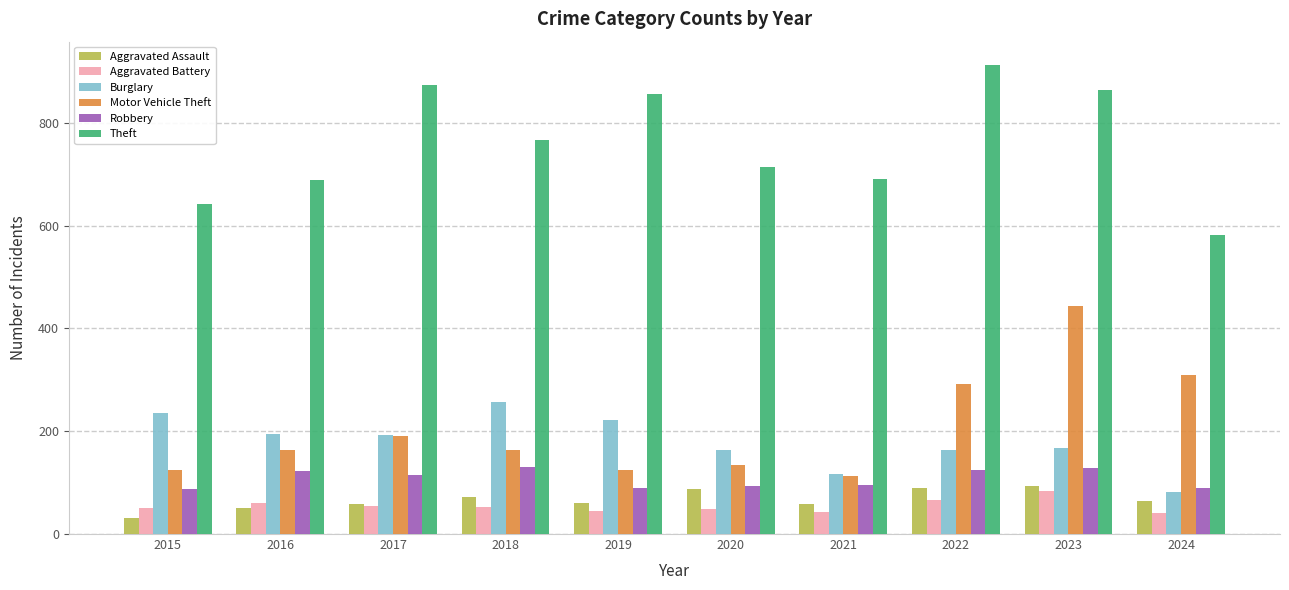

Between 2019 and 2024, which series saw the biggest shift?

Theft